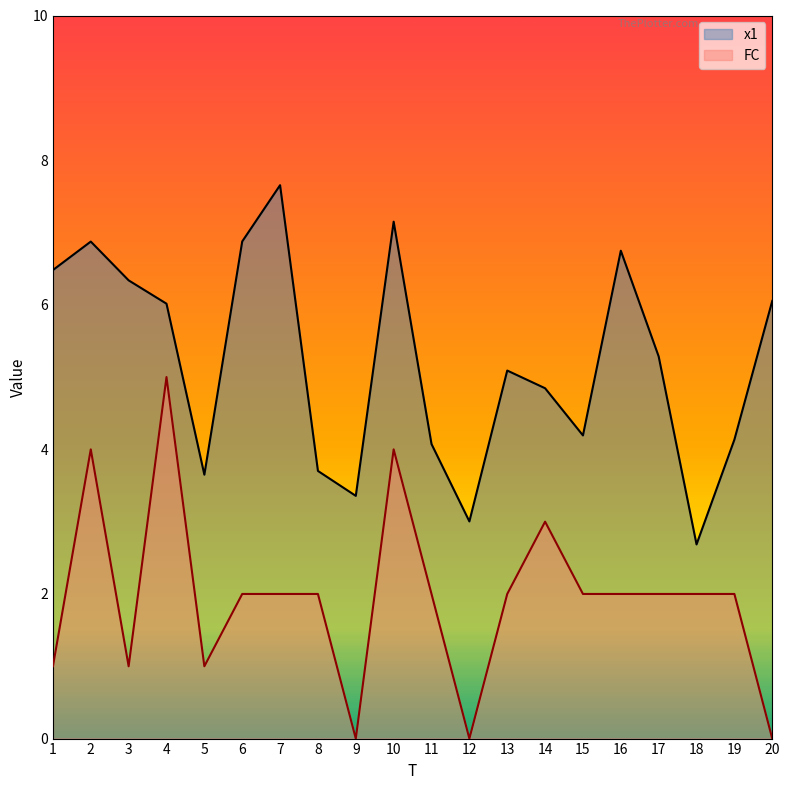

True or false: FC and x1 cross at least once.

False